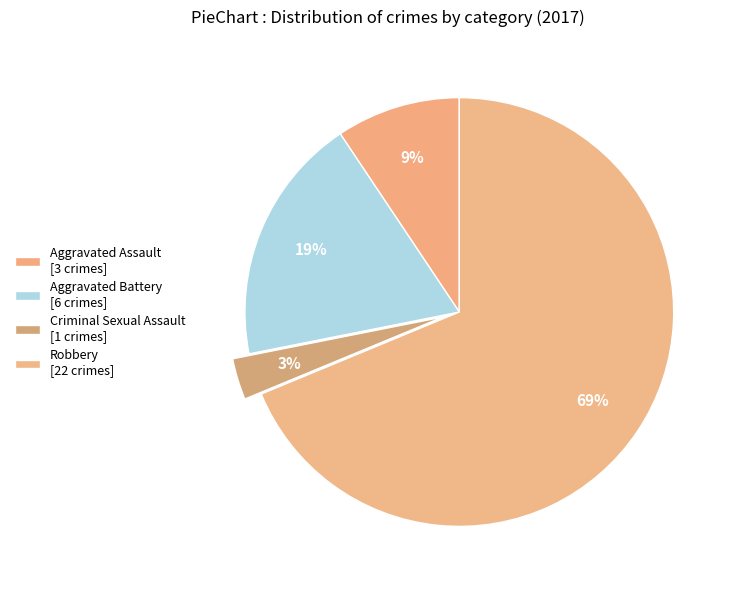

To the nearest percent, what percentage of the pie is Criminal Sexual Assault?

3%